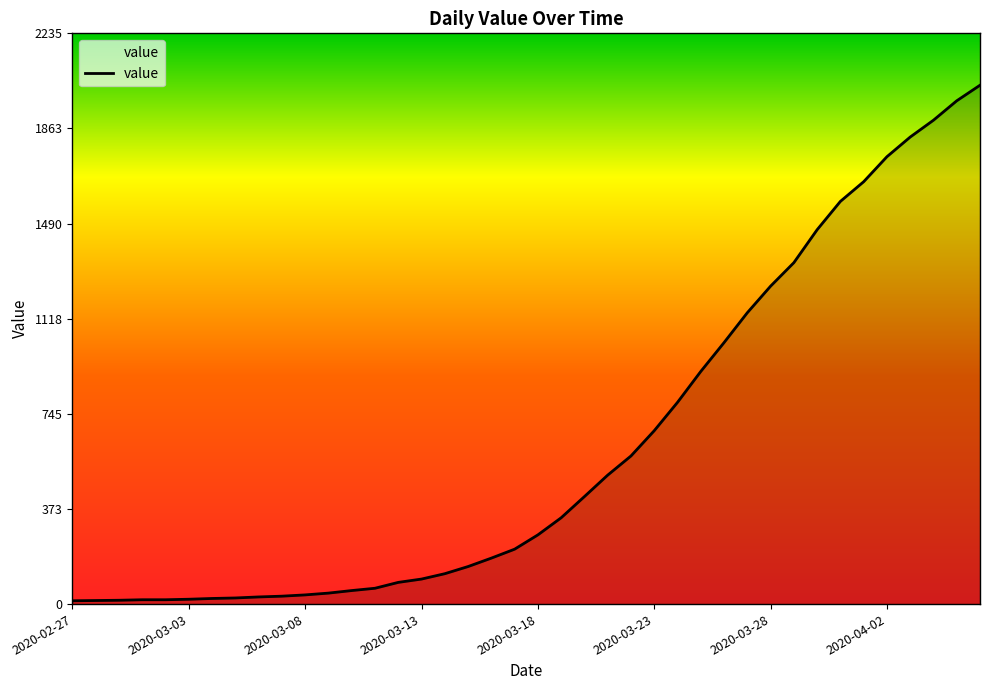

What is the difference between the maximum and minimum values?

2019